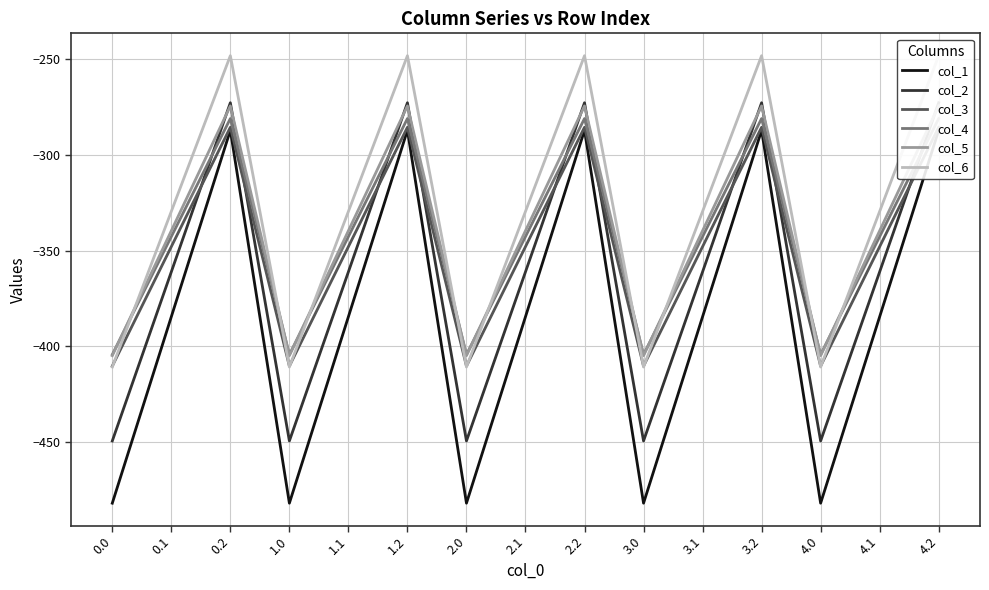

List the series in order of their peak value, highest first.

col_6, col_2, col_5, col_4, col_3, col_1